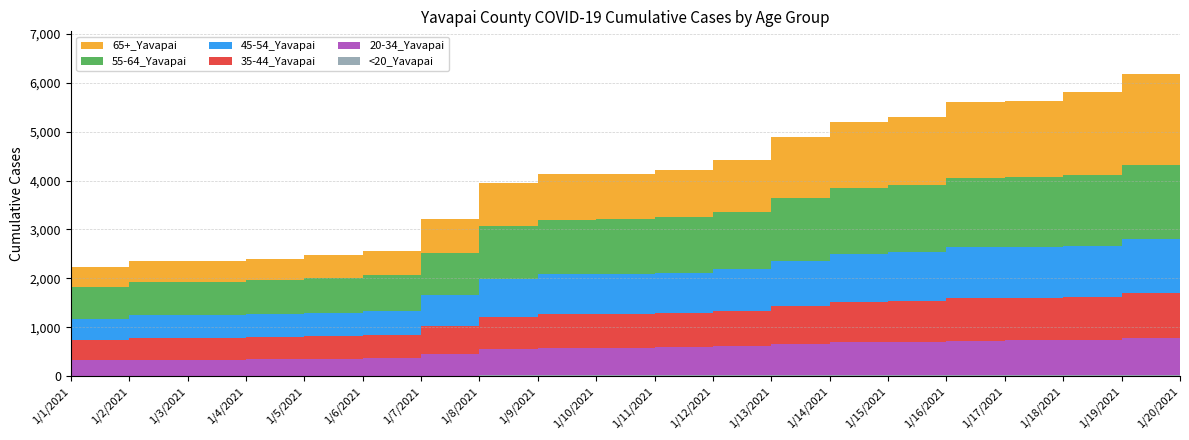

Reading left to right, transcribe all the data shown in this chart.

<20_Yavapai: 1/1/2021=8	1/2/2021=8	1/3/2021=8	1/4/2021=8	1/5/2021=8	1/6/2021=9	1/7/2021=10	1/8/2021=12	1/9/2021=12	1/10/2021=12	1/11/2021=13	1/12/2021=13	1/13/2021=14	1/14/2021=16	1/15/2021=16	1/16/2021=18	1/17/2021=19	1/18/2021=20	1/19/2021=22	1/20/2021=22
20-34_Yavapai: 1/1/2021=311	1/2/2021=331	1/3/2021=331	1/4/2021=340	1/5/2021=347	1/6/2021=355	1/7/2021=439	1/8/2021=533	1/9/2021=566	1/10/2021=567	1/11/2021=576	1/12/2021=595	1/13/2021=639	1/14/2021=672	1/15/2021=687	1/16/2021=710	1/17/2021=712	1/18/2021=719	1/19/2021=752	1/20/2021=794
35-44_Yavapai: 1/1/2021=413	1/2/2021=446	1/3/2021=448	1/4/2021=453	1/5/2021=461	1/6/2021=468	1/7/2021=566	1/8/2021=670	1/9/2021=699	1/10/2021=700	1/11/2021=708	1/12/2021=733	1/13/2021=781	1/14/2021=826	1/15/2021=837	1/16/2021=867	1/17/2021=869	1/18/2021=872	1/19/2021=926	1/20/2021=976
45-54_Yavapai: 1/1/2021=436	1/2/2021=460	1/3/2021=460	1/4/2021=469	1/5/2021=484	1/6/2021=496	1/7/2021=639	1/8/2021=765	1/9/2021=802	1/10/2021=803	1/11/2021=812	1/12/2021=841	1/13/2021=928	1/14/2021=983	1/15/2021=995	1/16/2021=1039	1/17/2021=1042	1/18/2021=1055	1/19/2021=1107	1/20/2021=1172
55-64_Yavapai: 1/1/2021=645	1/2/2021=677	1/3/2021=678	1/4/2021=690	1/5/2021=710	1/6/2021=734	1/7/2021=871	1/8/2021=1081	1/9/2021=1122	1/10/2021=1122	1/11/2021=1138	1/12/2021=1185	1/13/2021=1278	1/14/2021=1350	1/15/2021=1370	1/16/2021=1417	1/17/2021=1422	1/18/2021=1442	1/19/2021=1518	1/20/2021=1612
65+_Yavapai: 1/1/2021=422	1/2/2021=432	1/3/2021=433	1/4/2021=439	1/5/2021=460	1/6/2021=495	1/7/2021=692	1/8/2021=895	1/9/2021=938	1/10/2021=941	1/11/2021=968	1/12/2021=1058	1/13/2021=1242	1/14/2021=1355	1/15/2021=1403	1/16/2021=1548	1/17/2021=1564	1/18/2021=1713	1/19/2021=1866	1/20/2021=2142